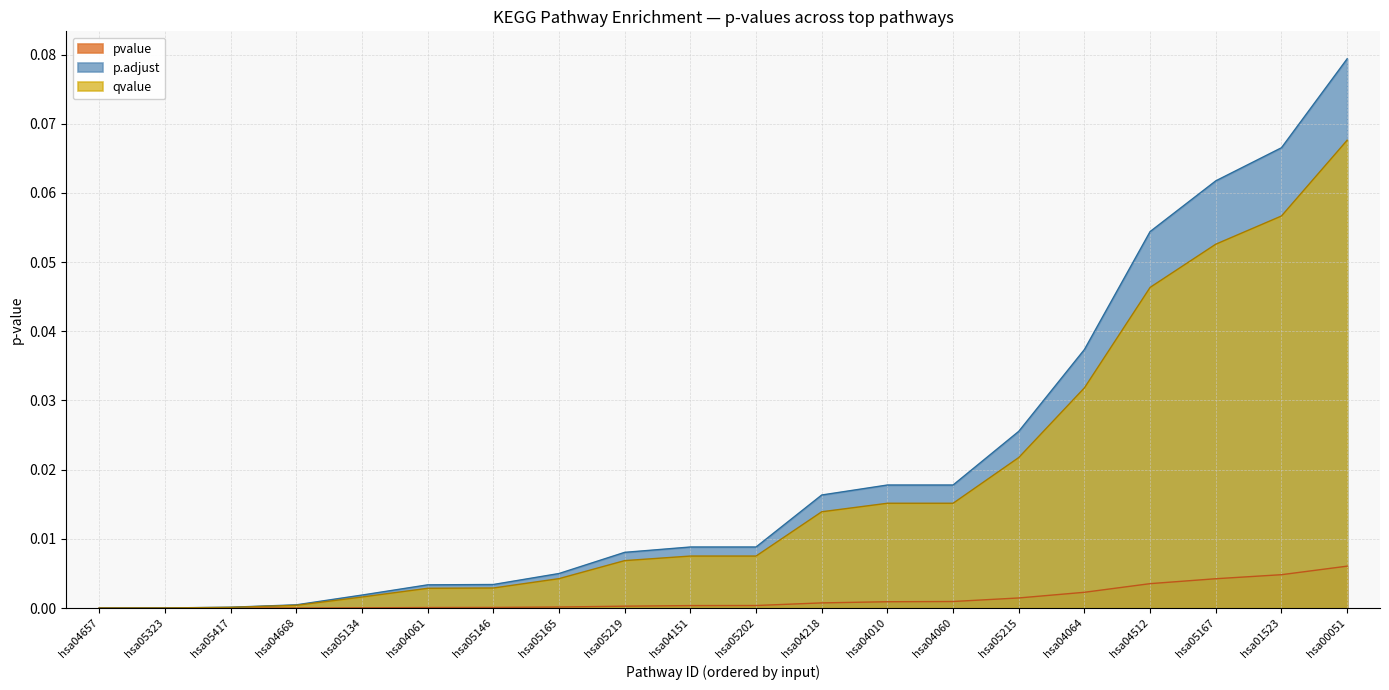

Reading left to right, transcribe all the data shown in this chart.

pvalue: hsa04657=0.0	hsa05323=0.0	hsa05417=0.0	hsa04668=0.0	hsa05134=0.0	hsa04061=0.0	hsa05146=0.0	hsa05165=0.0	hsa05219=0.0	hsa04151=0.0	hsa05202=0.0	hsa04218=0.0	hsa04010=0.0	hsa04060=0.0	hsa05215=0.0	hsa04064=0.0	hsa04512=0.0	hsa05167=0.0	hsa01523=0.0	hsa00051=0.0
p.adjust: hsa04657=0.0	hsa05323=0.0	hsa05417=0.0	hsa04668=0.0	hsa05134=0.0	hsa04061=0.0	hsa05146=0.0	hsa05165=0.0	hsa05219=0.0	hsa04151=0.0	hsa05202=0.0	hsa04218=0.0	hsa04010=0.0	hsa04060=0.0	hsa05215=0.0	hsa04064=0.0	hsa04512=0.1	hsa05167=0.1	hsa01523=0.1	hsa00051=0.1
qvalue: hsa04657=0.0	hsa05323=0.0	hsa05417=0.0	hsa04668=0.0	hsa05134=0.0	hsa04061=0.0	hsa05146=0.0	hsa05165=0.0	hsa05219=0.0	hsa04151=0.0	hsa05202=0.0	hsa04218=0.0	hsa04010=0.0	hsa04060=0.0	hsa05215=0.0	hsa04064=0.0	hsa04512=0.0	hsa05167=0.1	hsa01523=0.1	hsa00051=0.1